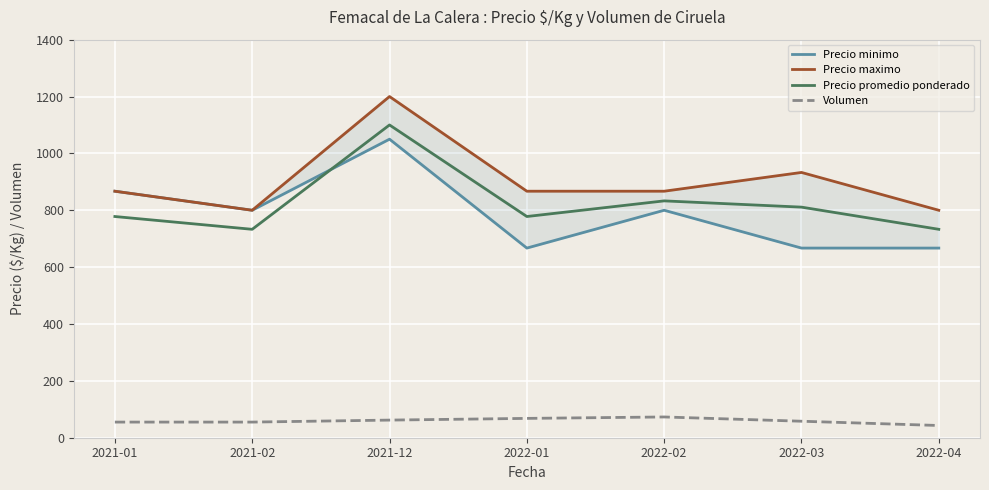

Between 2021-02 and 2022-01, which is larger?

2021-02